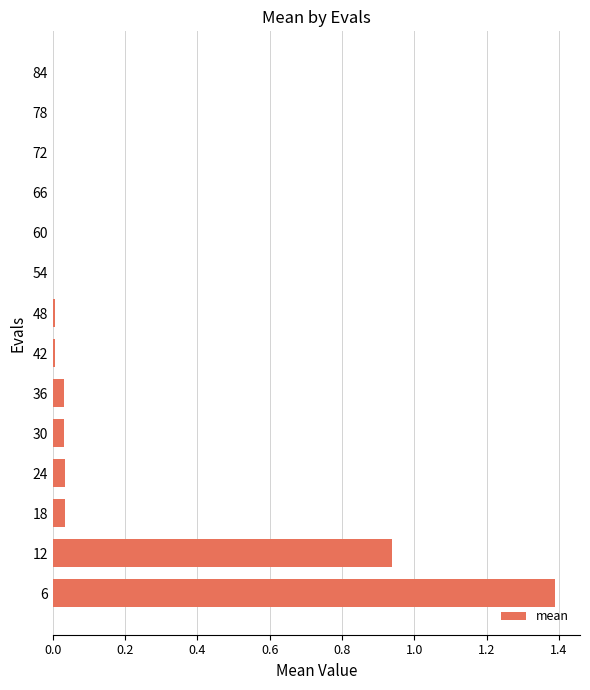

Which label corresponds to the largest value in the chart?

6